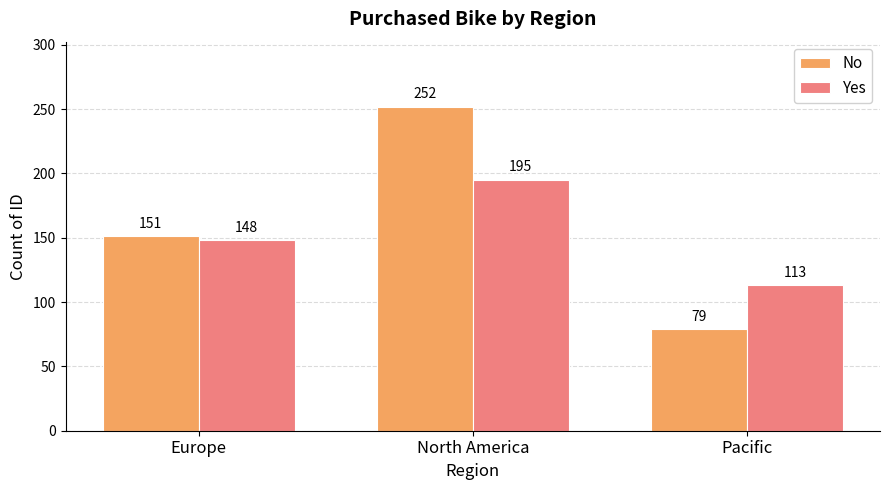

Which series has the largest total across all categories?

No